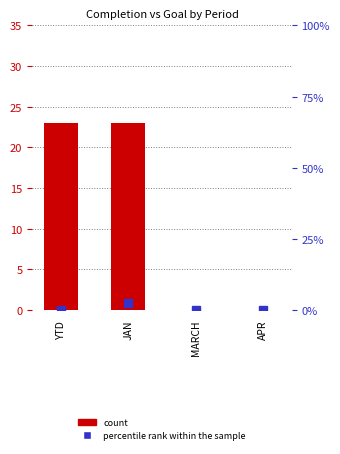

How many groups of bars are there?

4